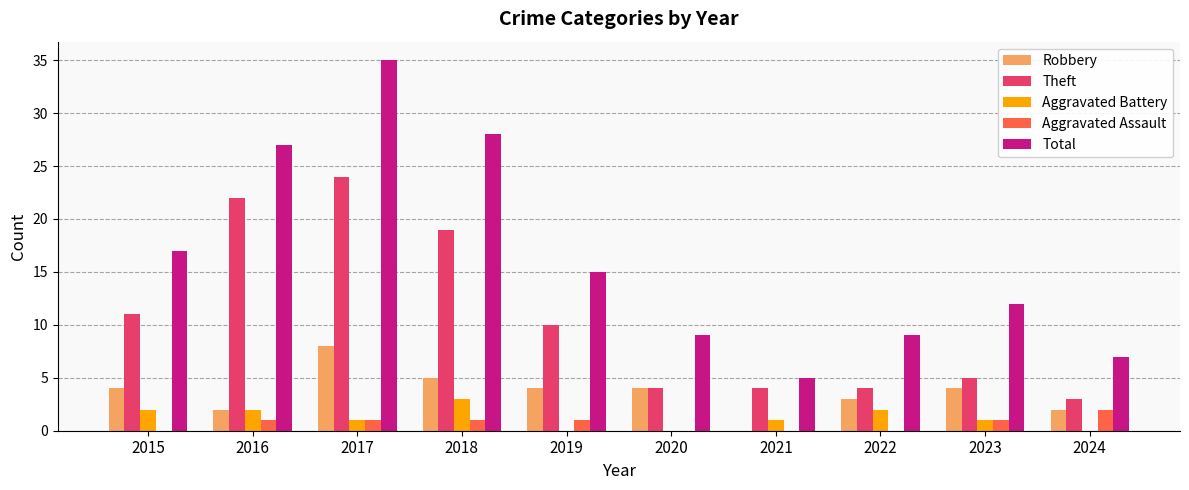

Between 2015 and 2020, which series saw the biggest shift?

Total